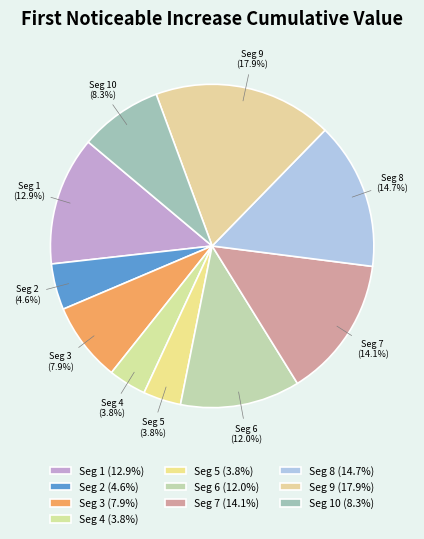

What portion of the pie excludes Seg 2 (4.6%)?

95.4%